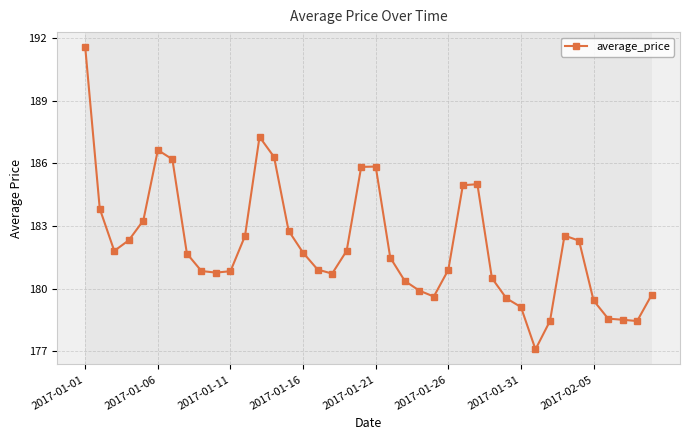

True or false: the data has more than 1 interior local peaks.

True